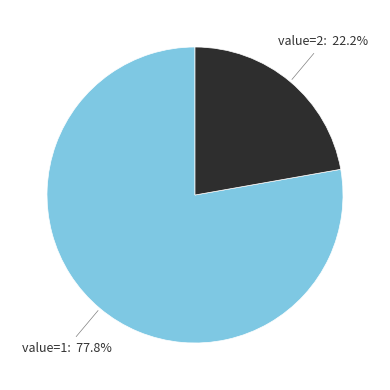

How many segments does this pie chart have?

2